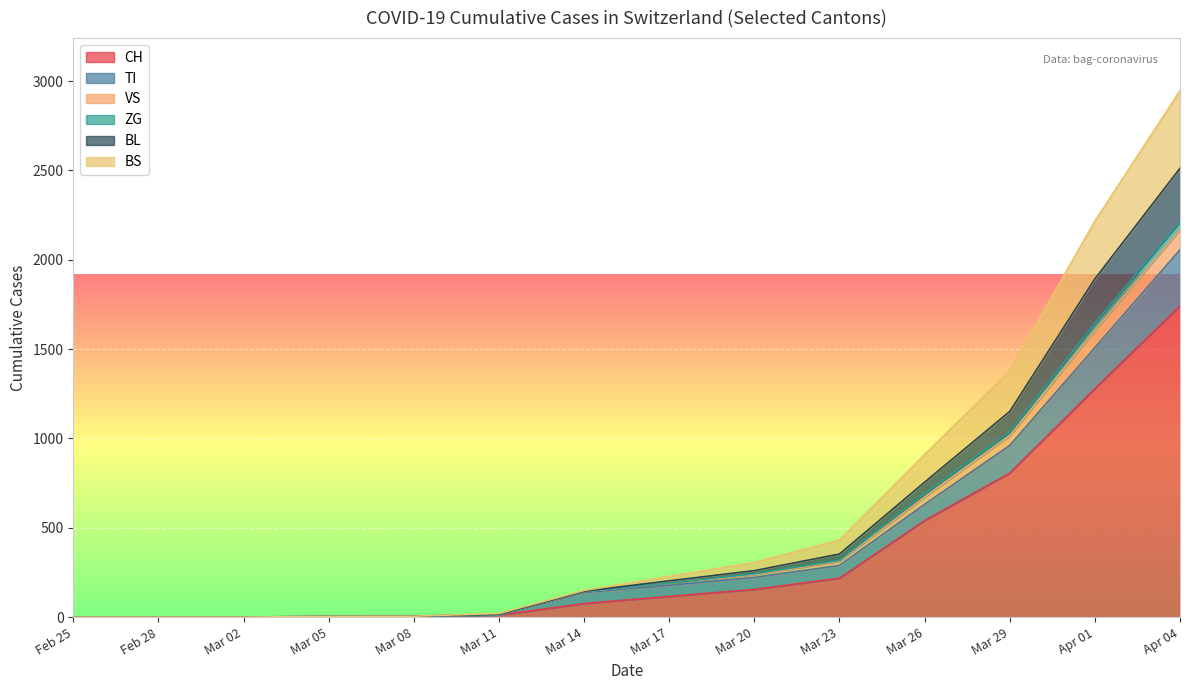

At which label does VS reach its minimum?

2020-02-25